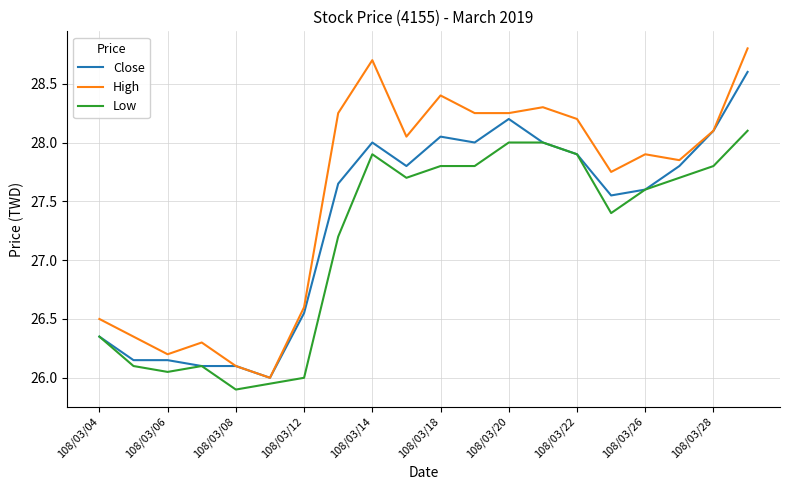

Count the number of data series in this chart.

3